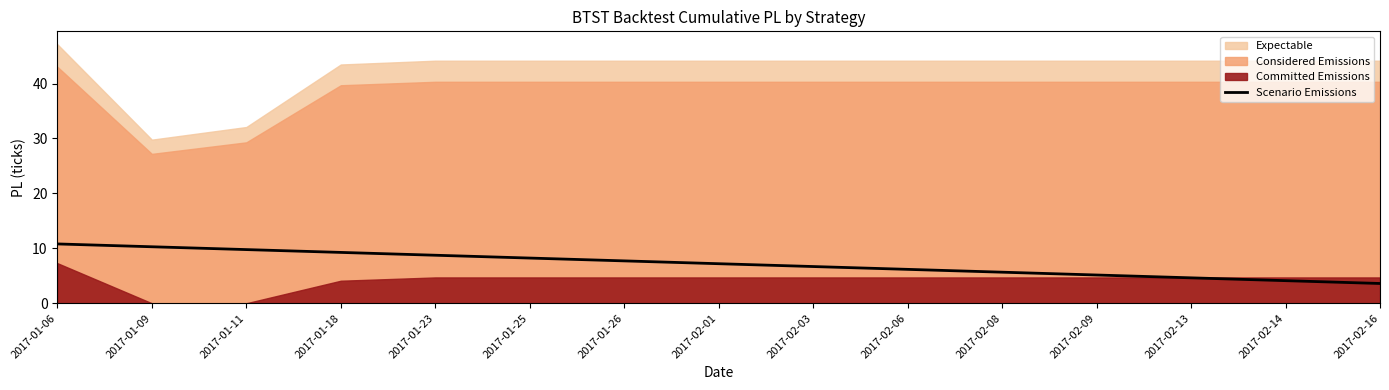

What is the difference between the maximum and minimum values?

7.2